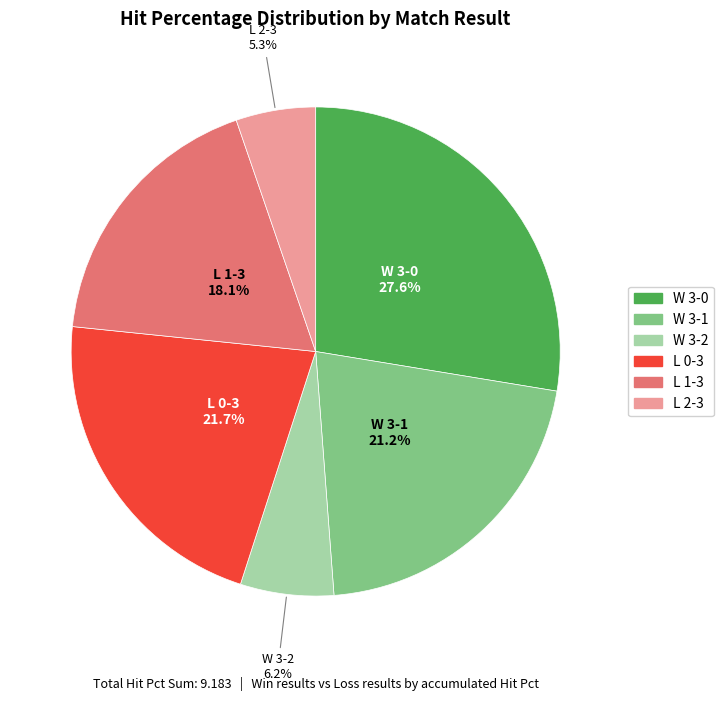

Does any single category account for the majority?

No